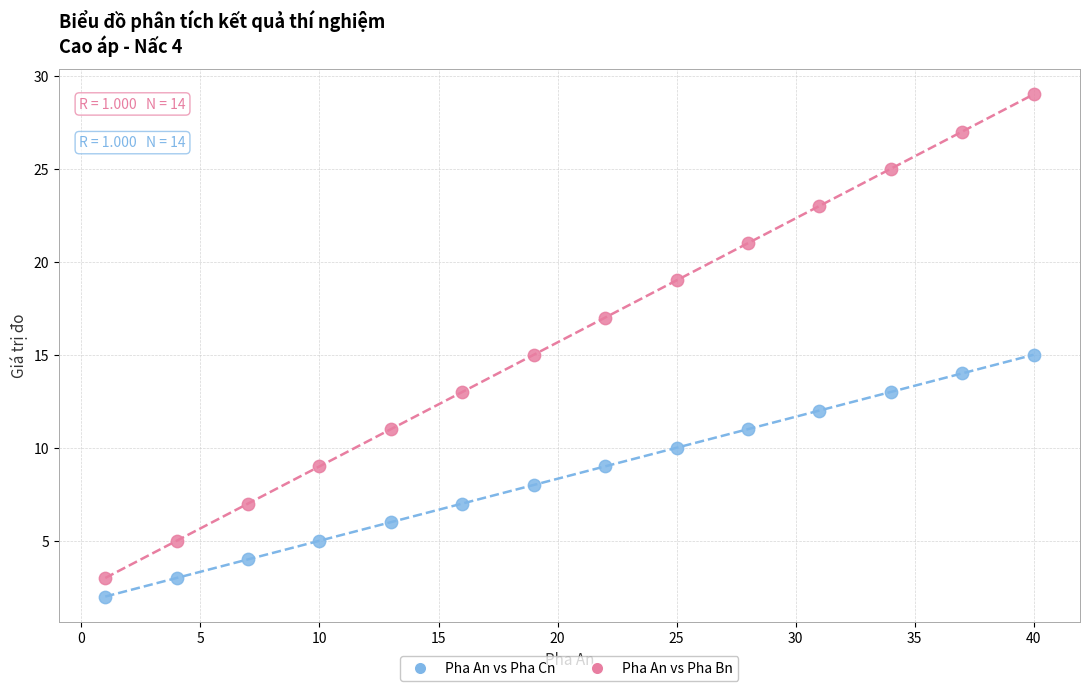

Across all data points, what is the range of Y values (max minus min)?

27